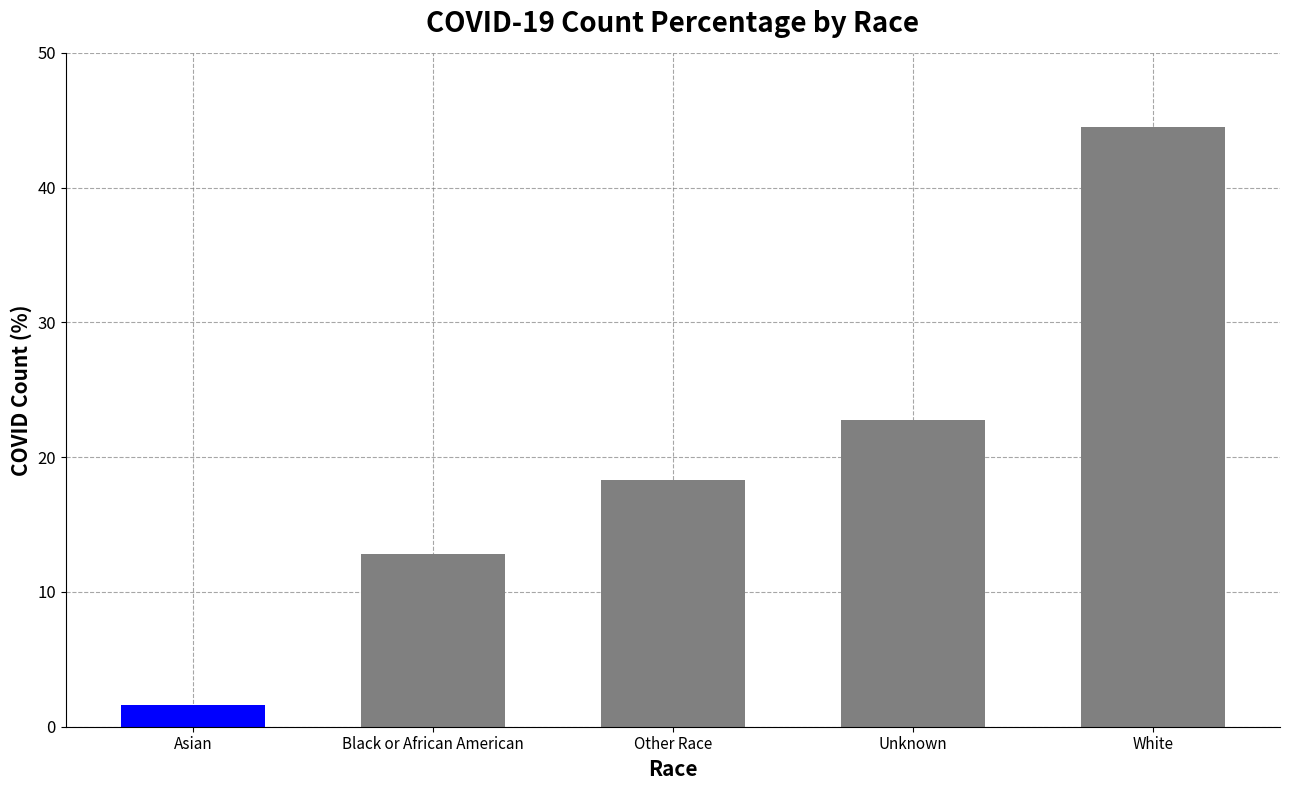

What is the average value?

20.0